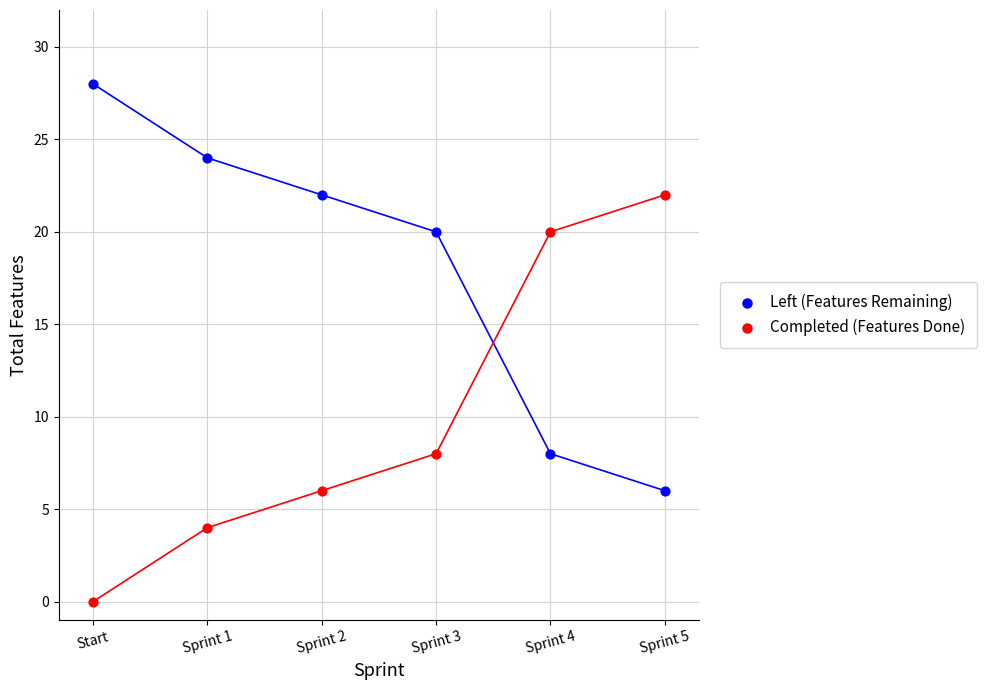

What is the difference between the highest and lowest values at Start?

28